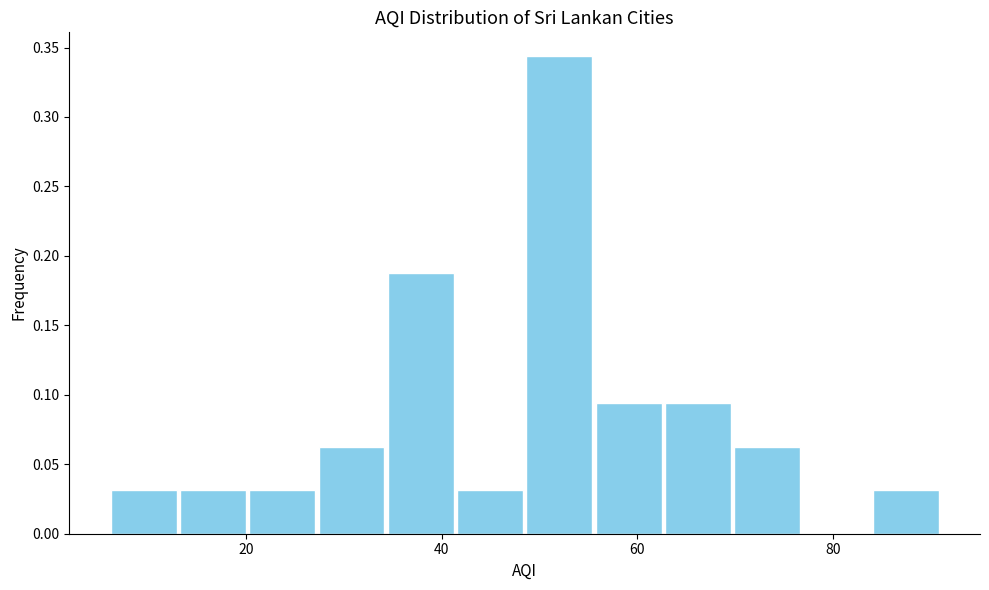

Read against the x-axis, roughly where is the centre of the tallest bar?

52